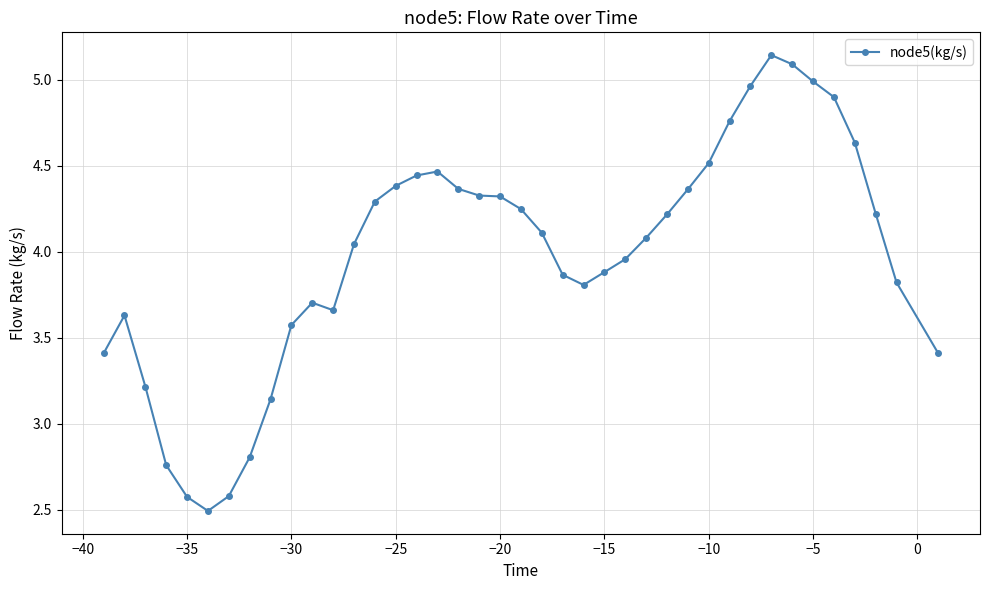

How many data points does each series have?

40